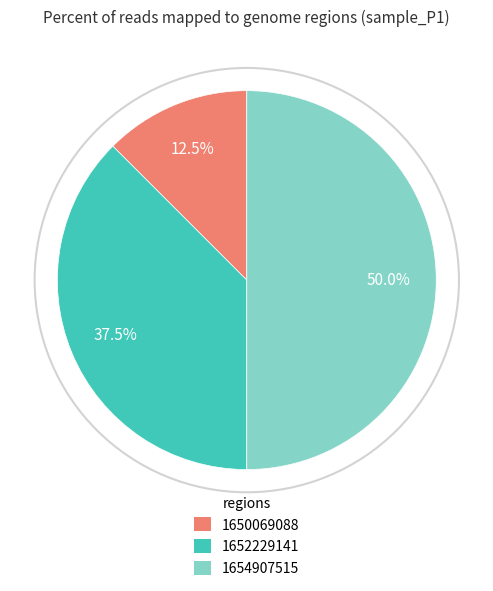

Which category has the biggest portion of the pie?

1654907515